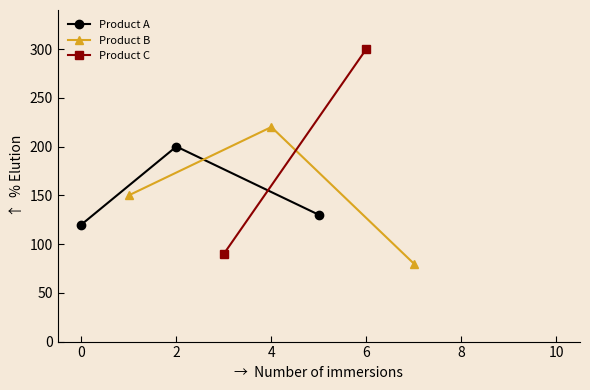

What is the sum of all Product A values?

450